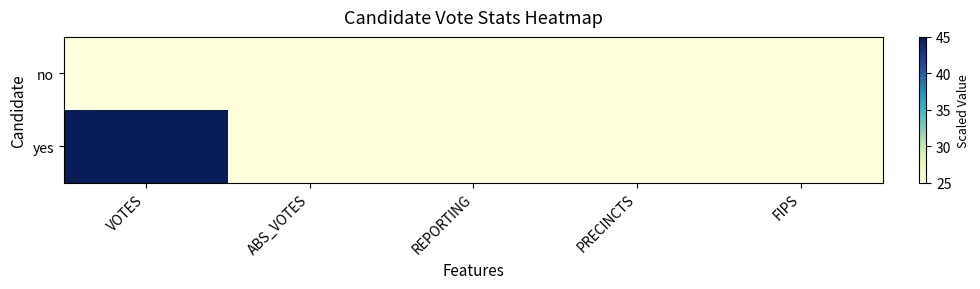

Reading right to left, extract all data points from this chart.

no: FIPS=25	PRECINCTS=25	REPORTING=25	ABS_VOTES=25	VOTES=25
yes: FIPS=25	PRECINCTS=25	REPORTING=25	ABS_VOTES=25	VOTES=45